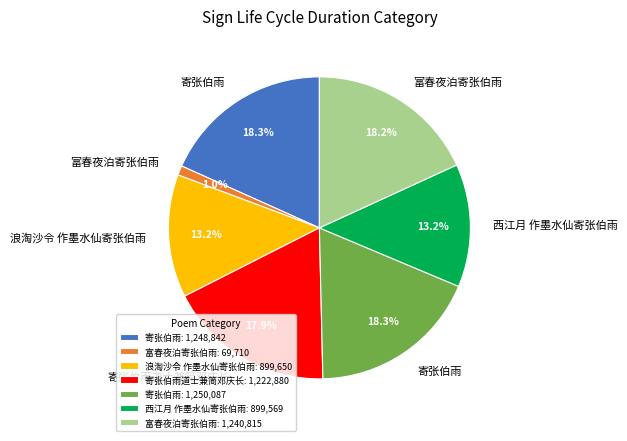

What is the ratio of the value at 富春夜泊寄张伯雨: 1,240,815 to the value at 寄张伯雨道士兼简邓庆长: 1,222,880?

1.0